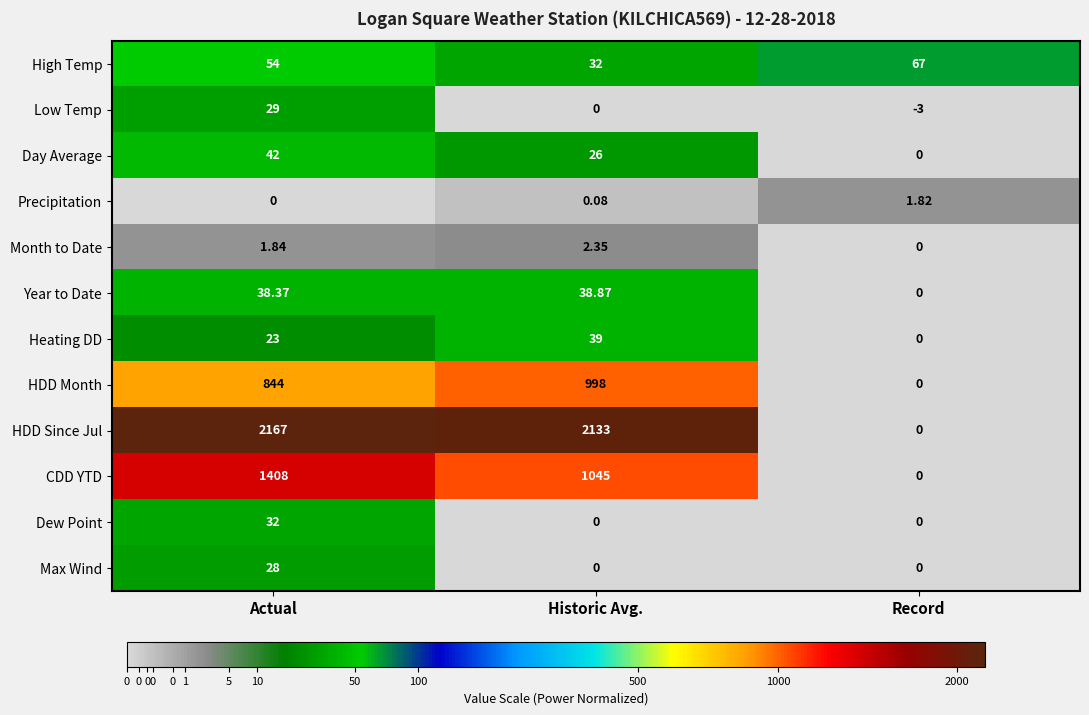

Which series changed the most between Actual and Record?

HDD Since Jul